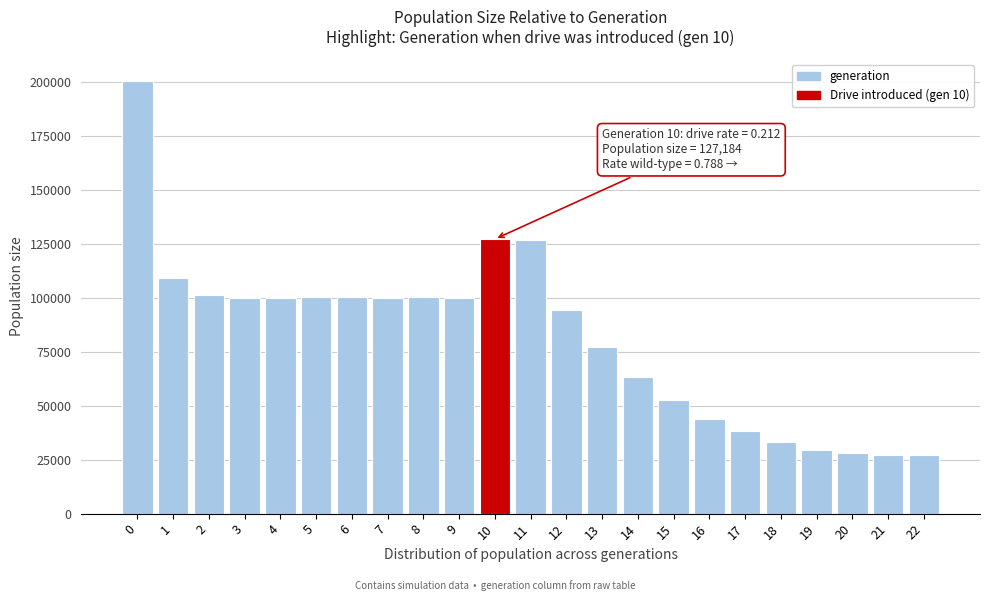

What is the value of the 23rd bar from the left?

27000